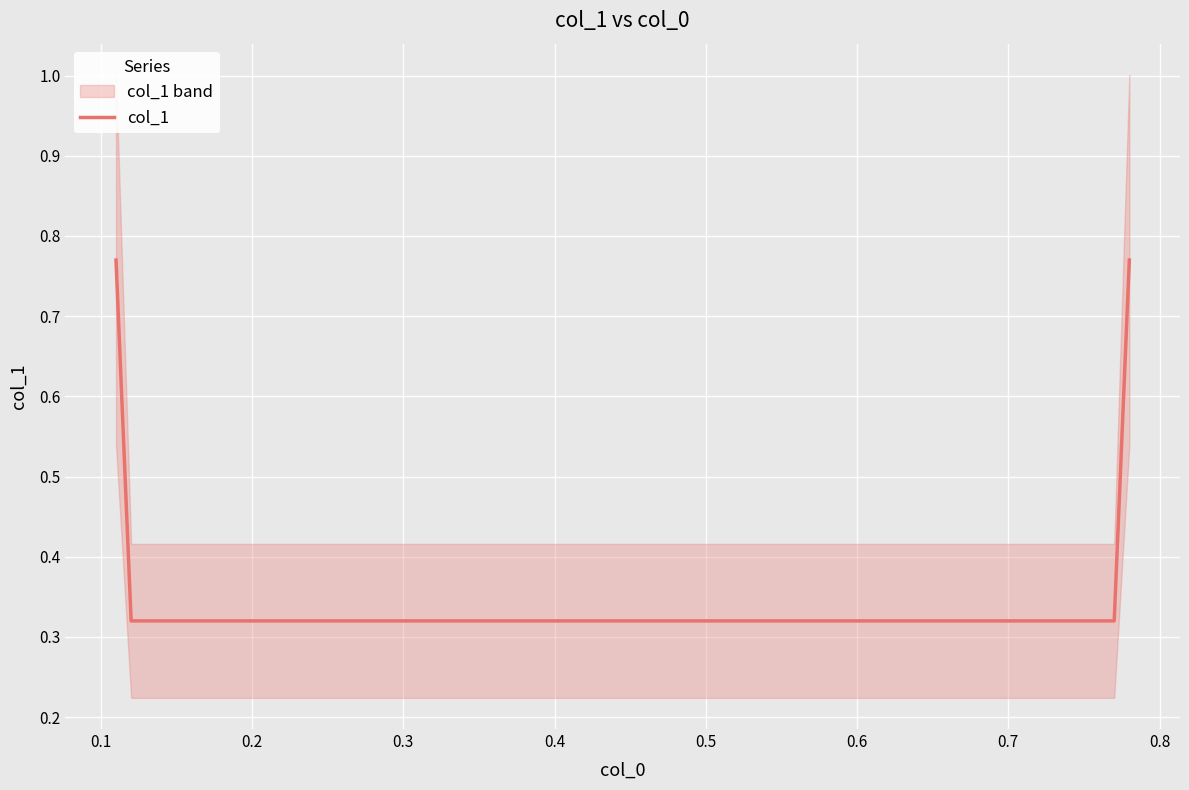

How many col_1 values are between 0 and 1?

4